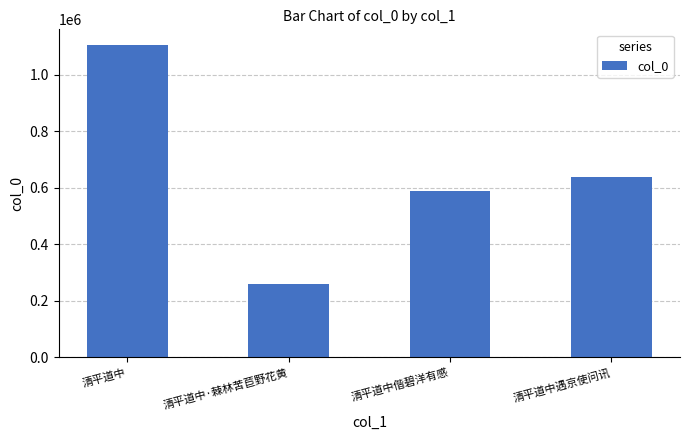

Where is the data nearest to the value 681765?

清平道中遇京使问讯